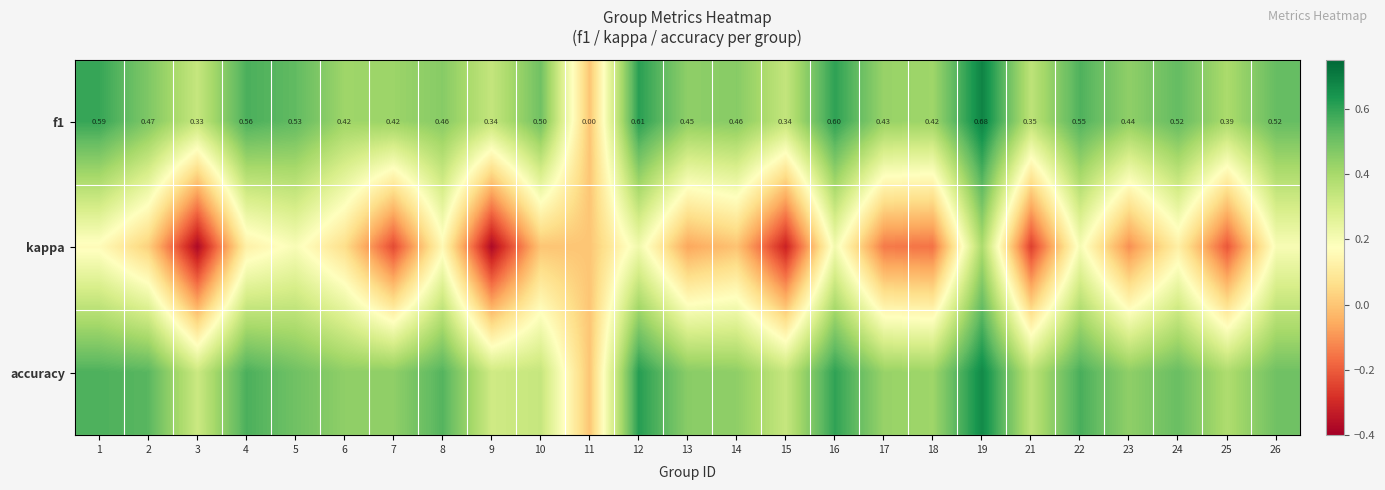

List the labels in order of accuracy value, smallest first.

11, 9, 3, 10, 15, 21, 25, 18, 17, 6, 7, 14, 23, 13, 5, 26, 24, 2, 8, 1, 4, 22, 16, 12, 19